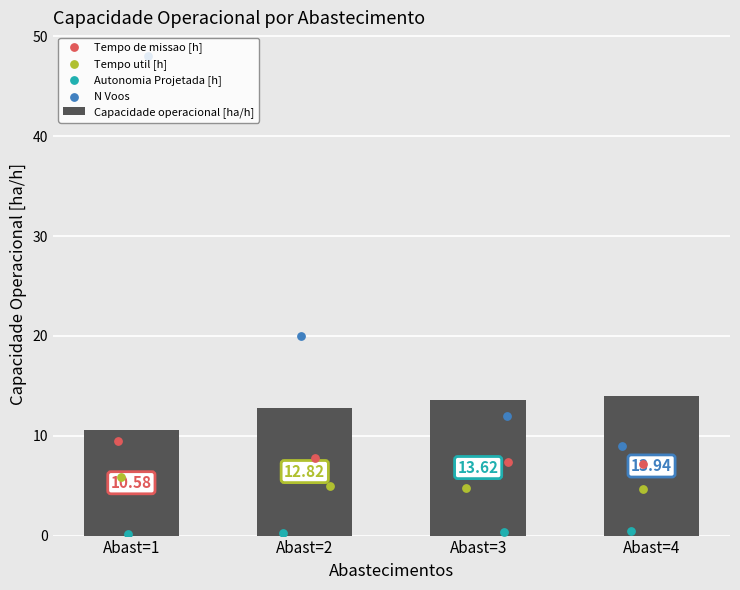

Between Abast=4 and Abast=2, which is larger?

Abast=4